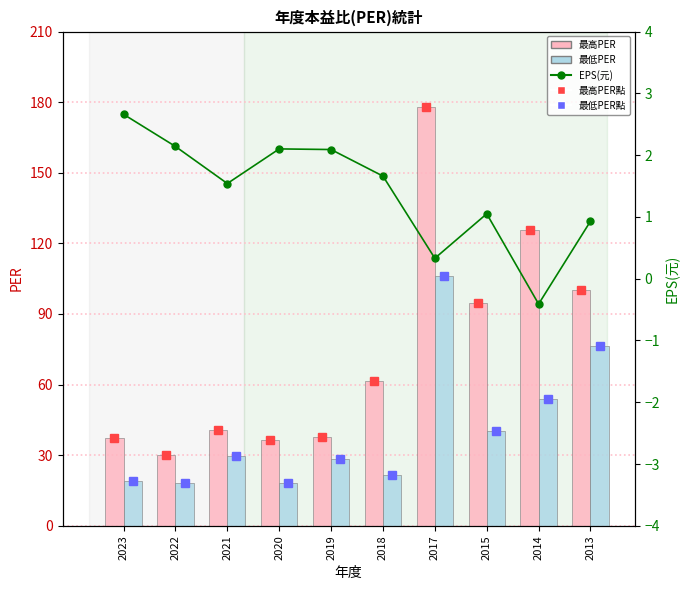

What is the maximum value shown in the chart?

178.0